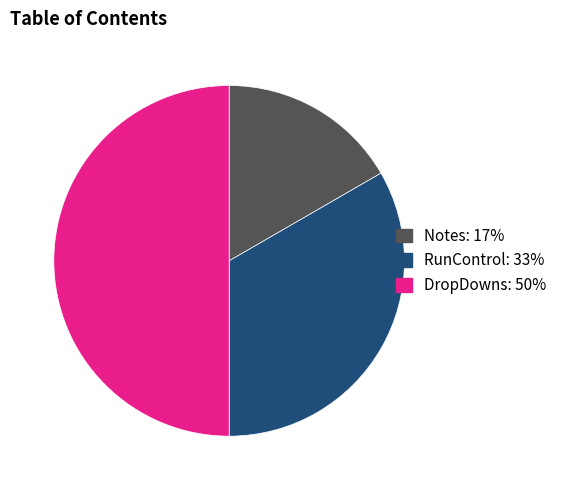

What is the ratio of the value at DropDowns to the value at Notes?

3.0